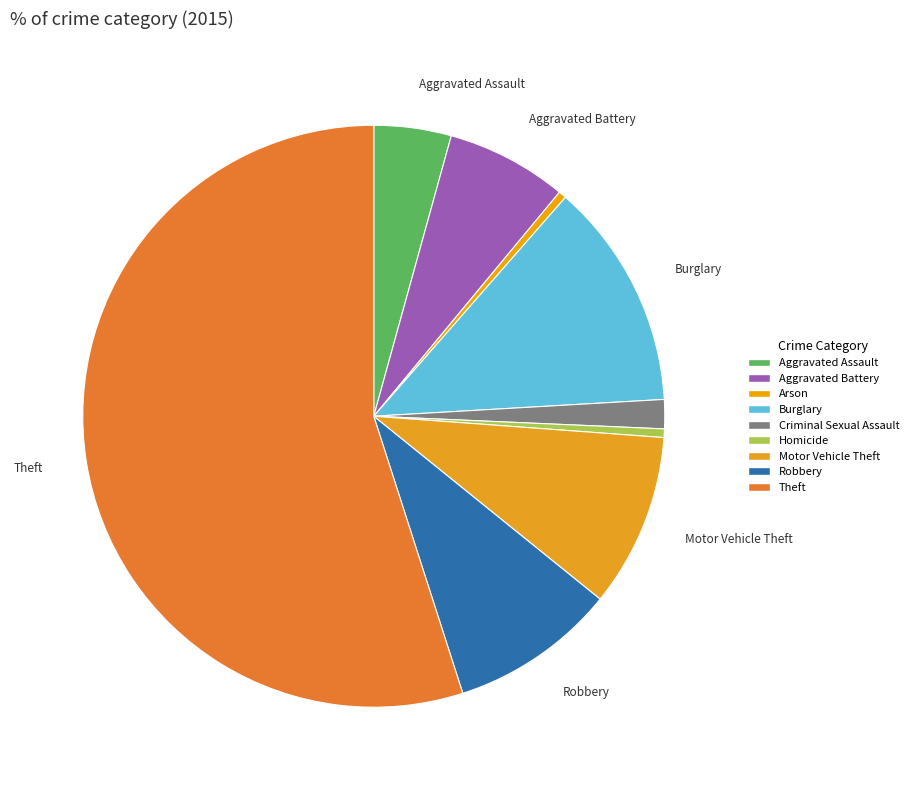

Rank the categories by value from lowest to highest.

Arson, Homicide, Criminal Sexual Assault, Aggravated Assault, Aggravated Battery, Robbery, Motor Vehicle Theft, Burglary, Theft